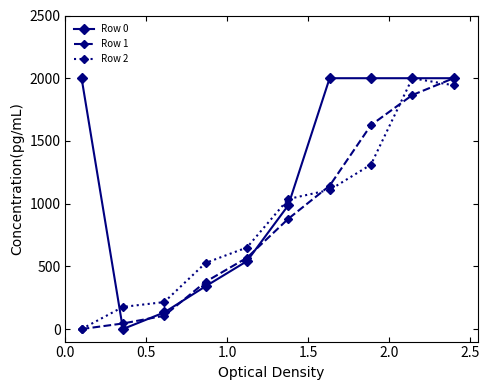

What is the highest value of the Row 0 series?

2000.0